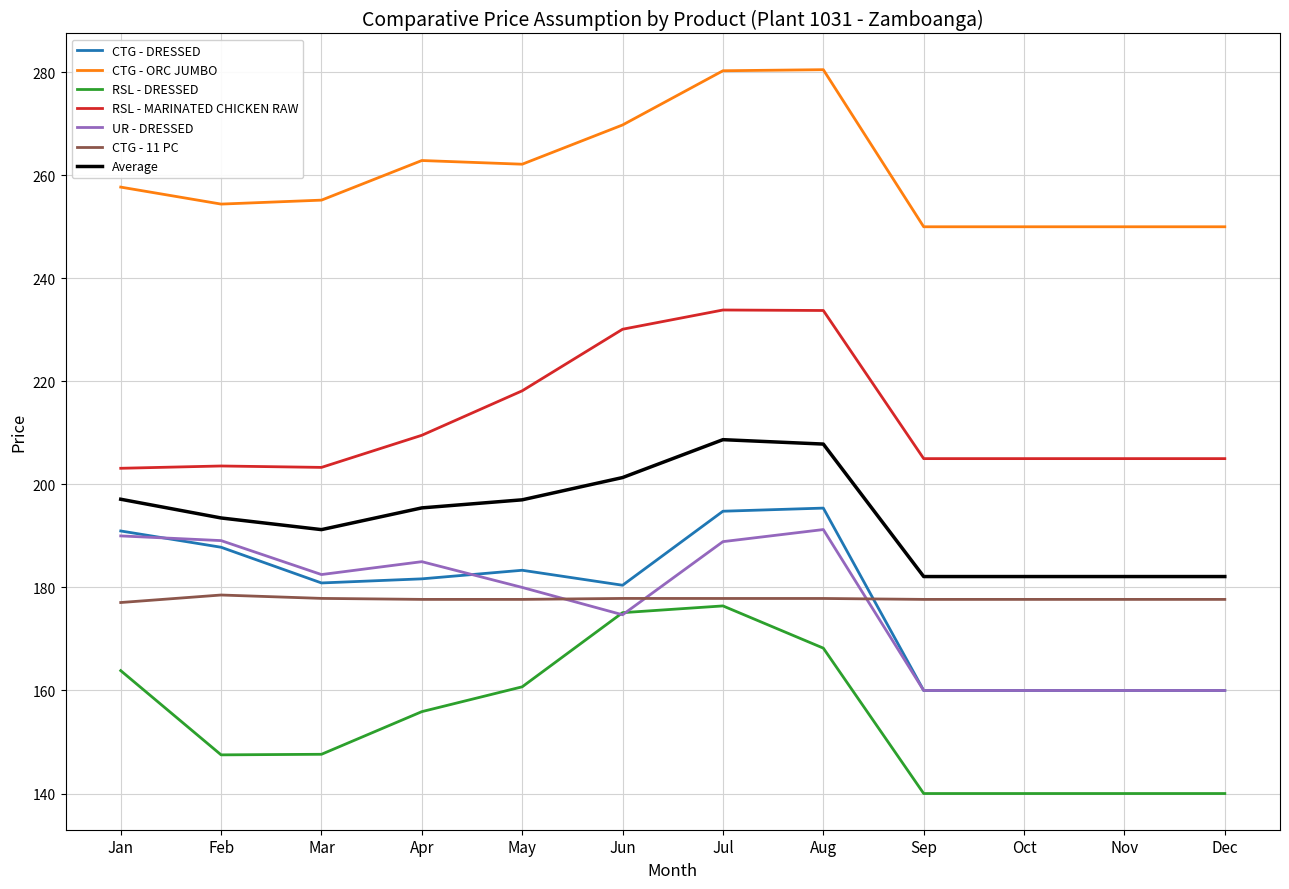

What is the minimum value shown in the chart?

140.0